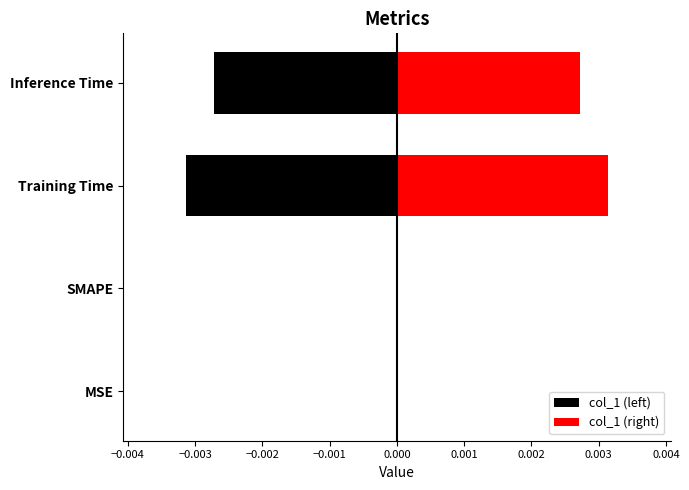

Which series has the largest total across all categories?

col_1 (right)